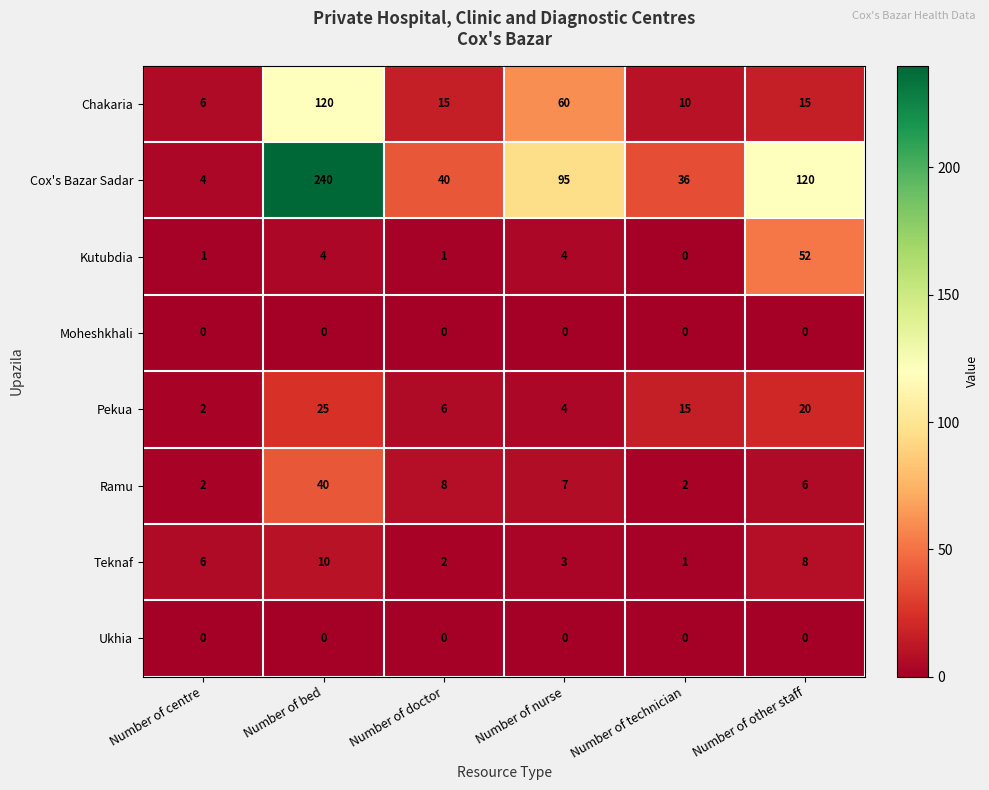

At which label does Cox's Bazar Sadar reach its minimum?

Number of centre